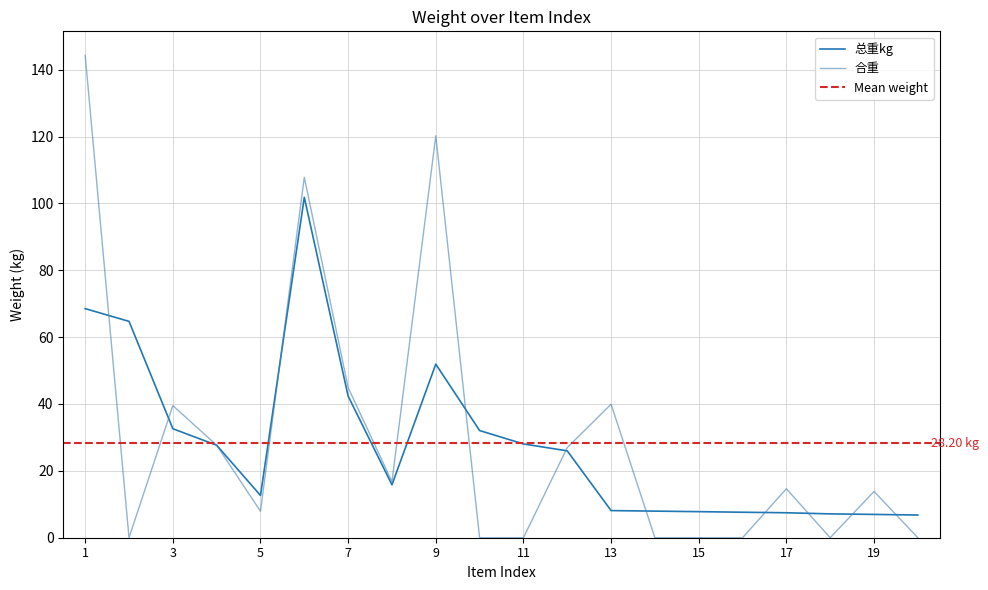

Between 11 and 8, which is larger?

11